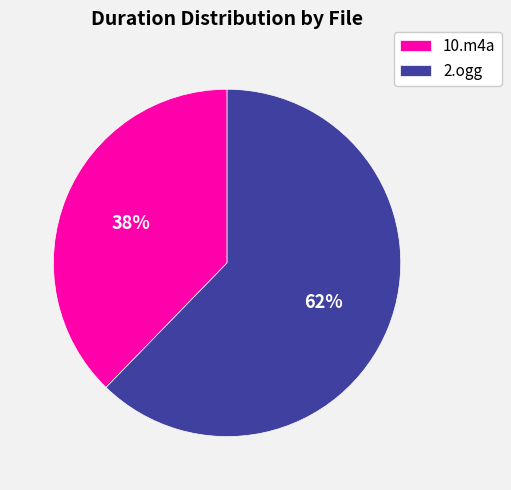

To the nearest percent, what is the average slice percentage?

50%